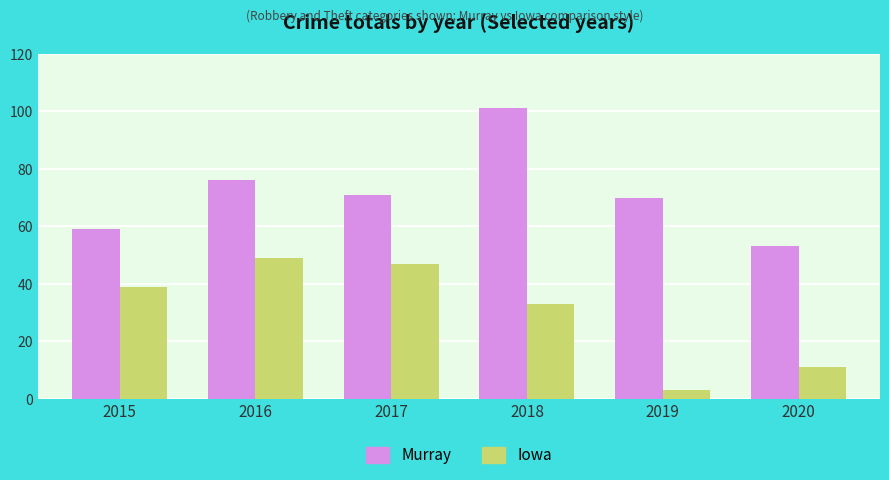

Rank the series by their maximum value, from lowest to highest.

Iowa, Murray